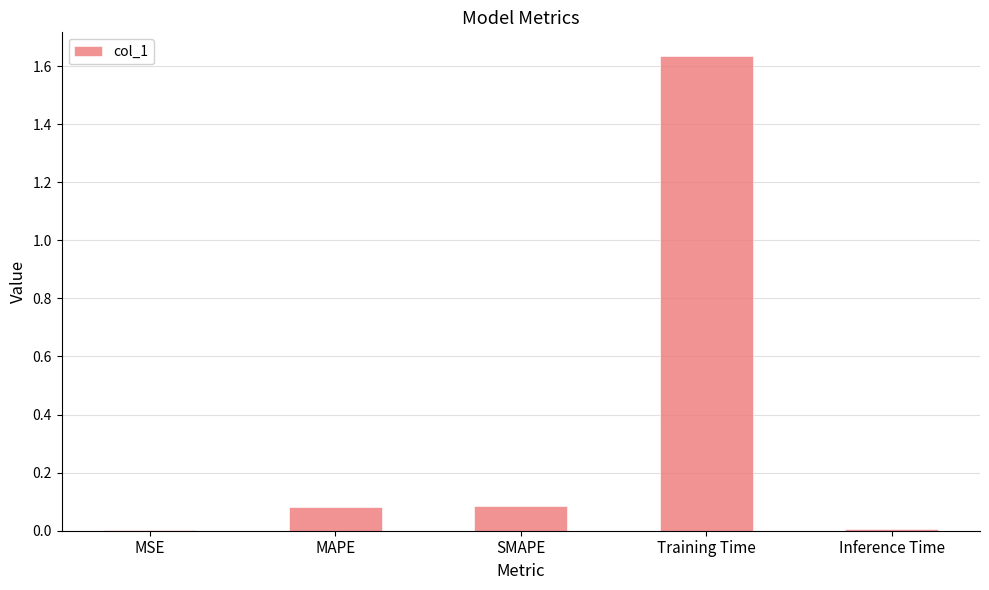

Which has a higher value, Inference Time or MAPE?

MAPE